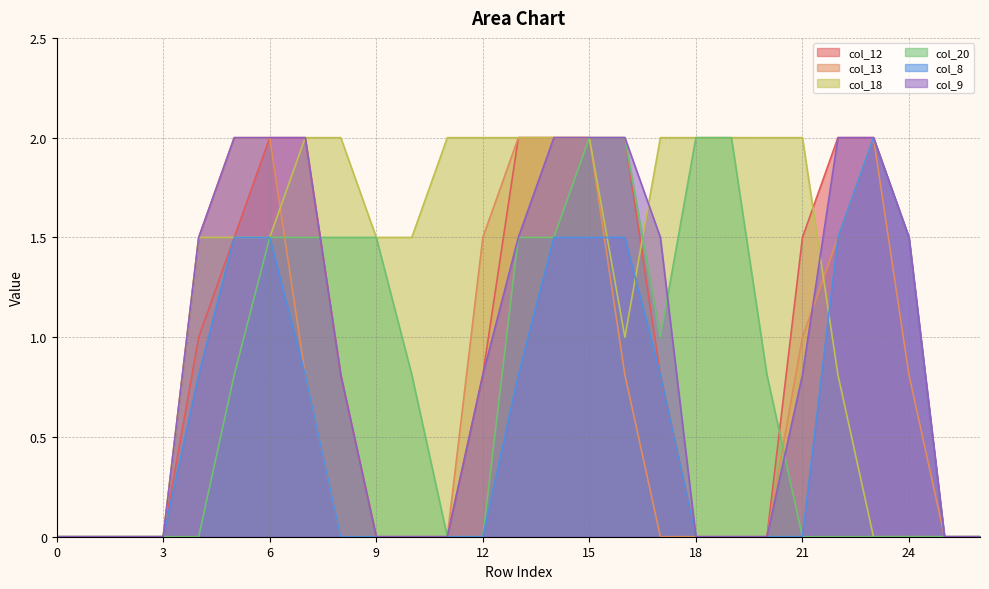

Reading left to right, transcribe all the data shown in this chart.

col_12: 0=0.0	1=0.0	2=0.0	3=0.0	4=1.0	5=1.5	6=2.0	7=2.0	8=0.8	9=0.0	10=0.0	11=0.0	12=0.8	13=2.0	14=2.0	15=2.0	16=2.0	17=0.8	18=0.0	19=0.0	20=0.0	21=1.5	22=2.0	23=2.0	24=1.5	25=0.0	26=0.0
col_13: 0=0.0	1=0.0	2=0.0	3=0.0	4=1.5	5=2.0	6=2.0	7=0.8	8=0.0	9=0.0	10=0.0	11=0.0	12=1.5	13=2.0	14=2.0	15=2.0	16=0.8	17=0.0	18=0.0	19=0.0	20=0.0	21=1.0	22=1.5	23=2.0	24=0.8	25=0.0	26=0.0
col_18: 0=0.0	1=0.0	2=0.0	3=0.0	4=1.5	5=1.5	6=1.5	7=2.0	8=2.0	9=1.5	10=1.5	11=2.0	12=2.0	13=2.0	14=2.0	15=2.0	16=1.0	17=2.0	18=2.0	19=2.0	20=2.0	21=2.0	22=0.8	23=0.0	24=0.0	25=0.0	26=0.0
col_20: 0=0.0	1=0.0	2=0.0	3=0.0	4=0.0	5=0.8	6=1.5	7=1.5	8=1.5	9=1.5	10=0.8	11=0.0	12=0.0	13=1.5	14=1.5	15=2.0	16=2.0	17=1.0	18=2.0	19=2.0	20=0.8	21=0.0	22=0.0	23=0.0	24=0.0	25=0.0	26=0.0
col_8: 0=0.0	1=0.0	2=0.0	3=0.0	4=0.8	5=1.5	6=1.5	7=0.8	8=0.0	9=0.0	10=0.0	11=0.0	12=0.0	13=0.8	14=1.5	15=1.5	16=1.5	17=0.8	18=0.0	19=0.0	20=0.0	21=0.0	22=1.5	23=2.0	24=1.5	25=0.0	26=0.0
col_9: 0=0.0	1=0.0	2=0.0	3=0.0	4=1.5	5=2.0	6=2.0	7=2.0	8=0.8	9=0.0	10=0.0	11=0.0	12=0.8	13=1.5	14=2.0	15=2.0	16=2.0	17=1.5	18=0.0	19=0.0	20=0.0	21=0.8	22=2.0	23=2.0	24=1.5	25=0.0	26=0.0